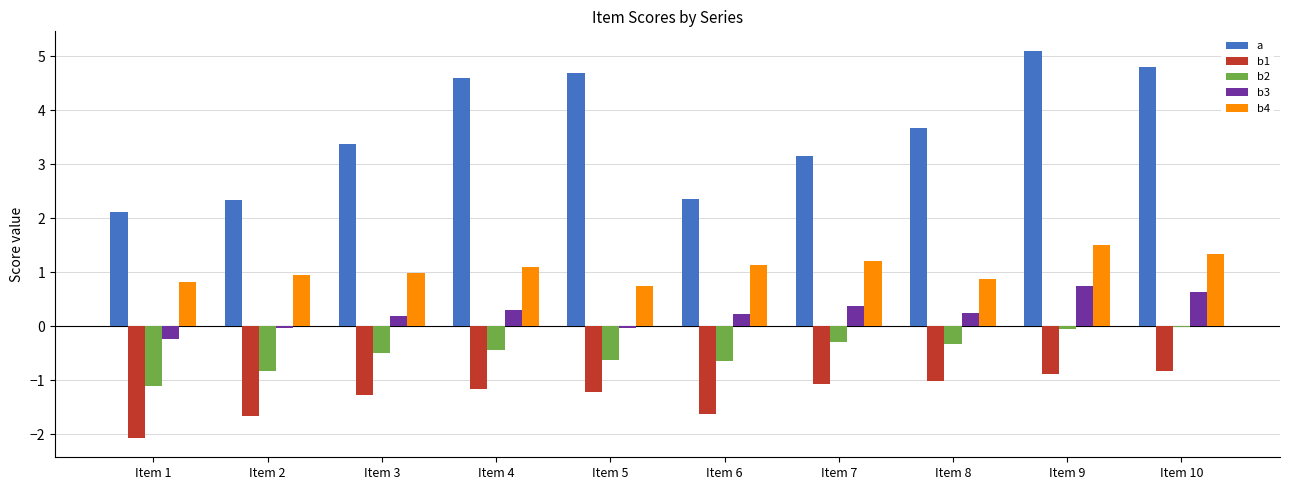

Does the chart contain any negative values?

Yes